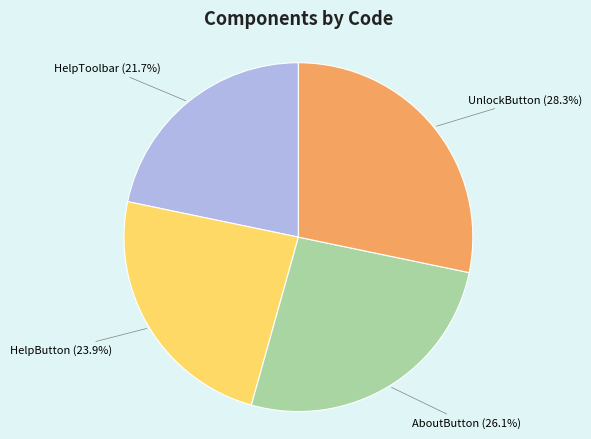

Is there a majority slice in this chart?

No